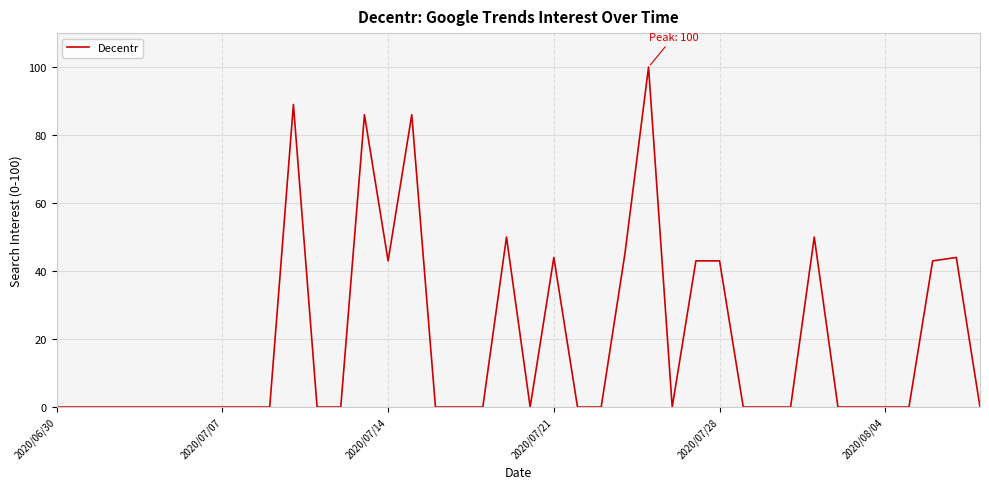

What is the greatest value displayed?

100